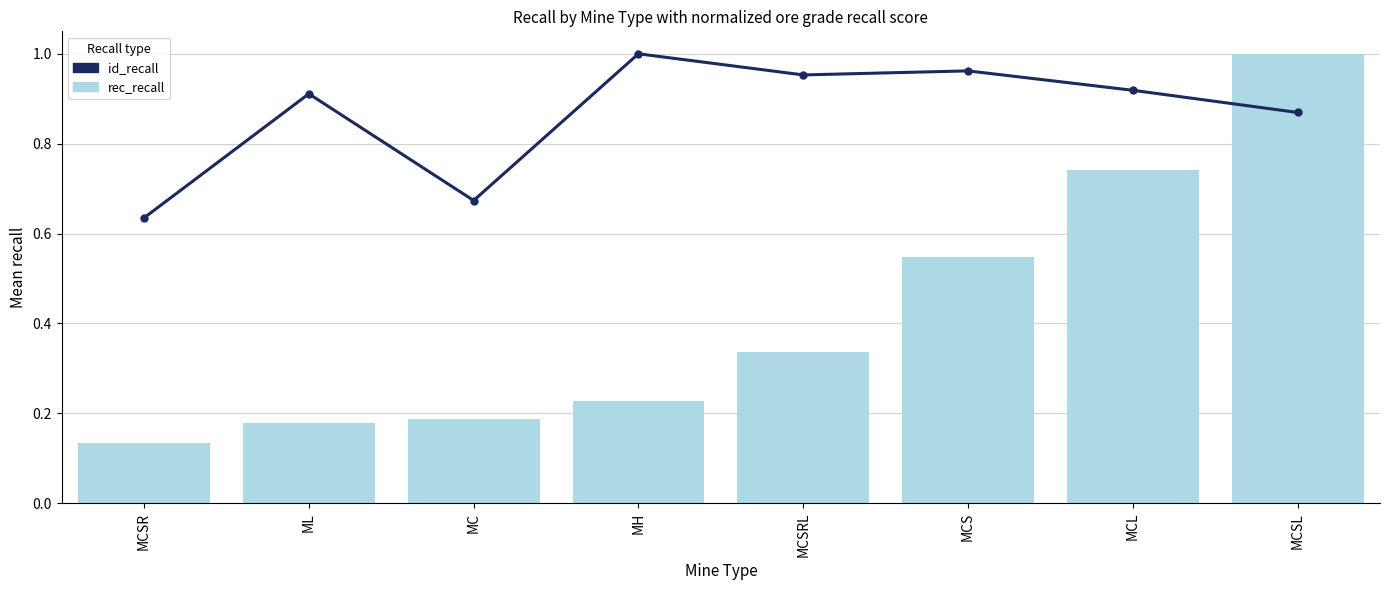

What position from the right is MC?

6